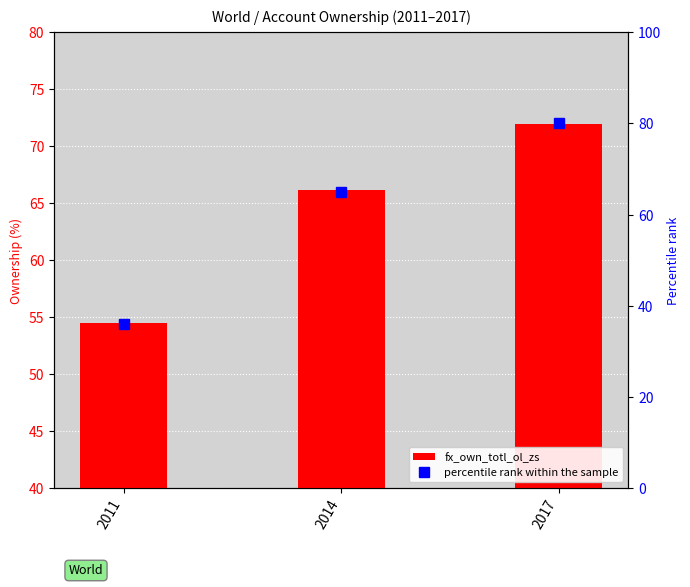

What is the lowest value of the fx_own_totl_ol_zs series?

54.5